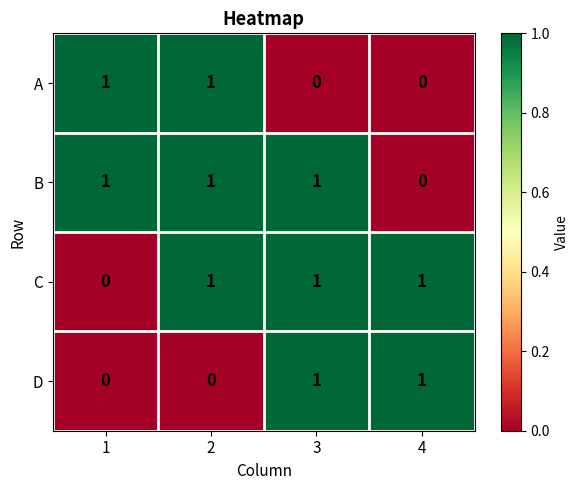

Reading right to left, list all the values displayed in this chart.

A: 0	0	1	1
B: 0	1	1	1
C: 1	1	1	0
D: 1	1	0	0